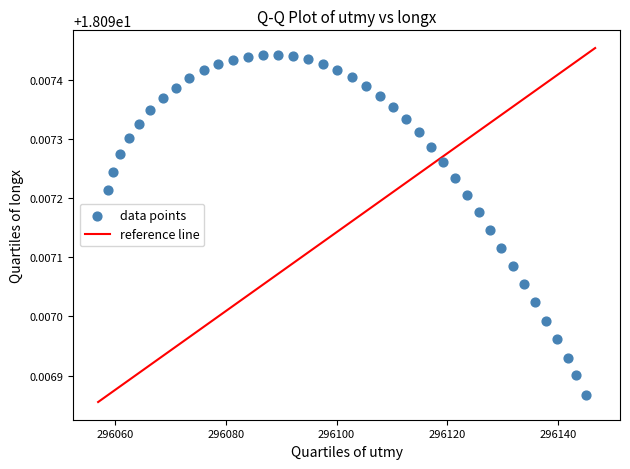

What is the range of X values (max minus min)?

86.3